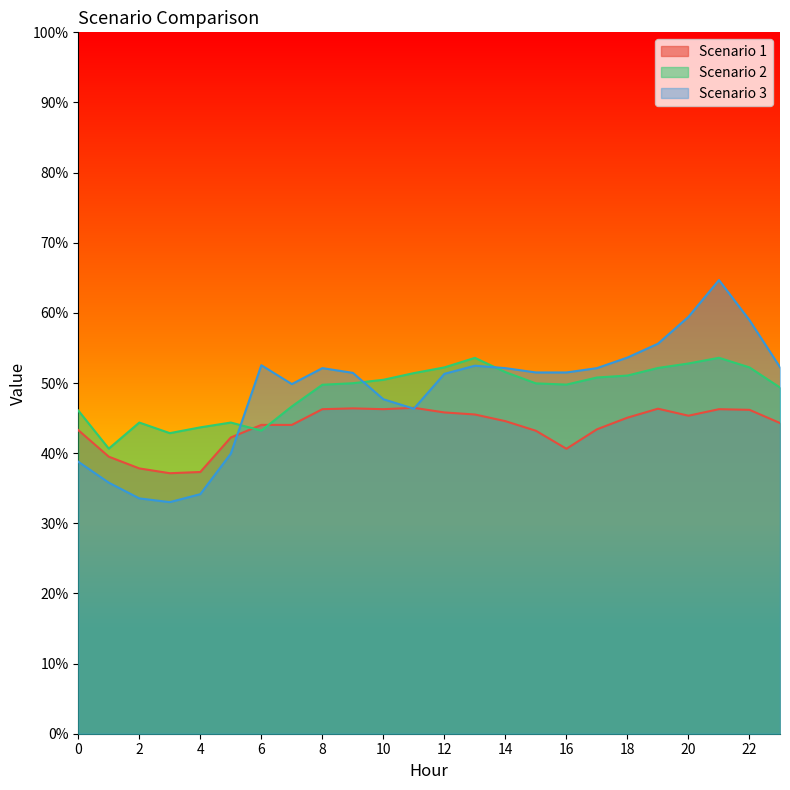

Which series has the largest total across all categories?

Scenario 2